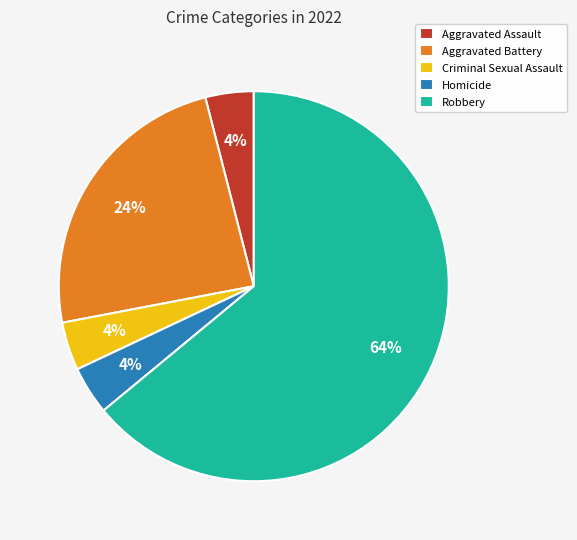

What is the largest slice in the pie chart?

Robbery